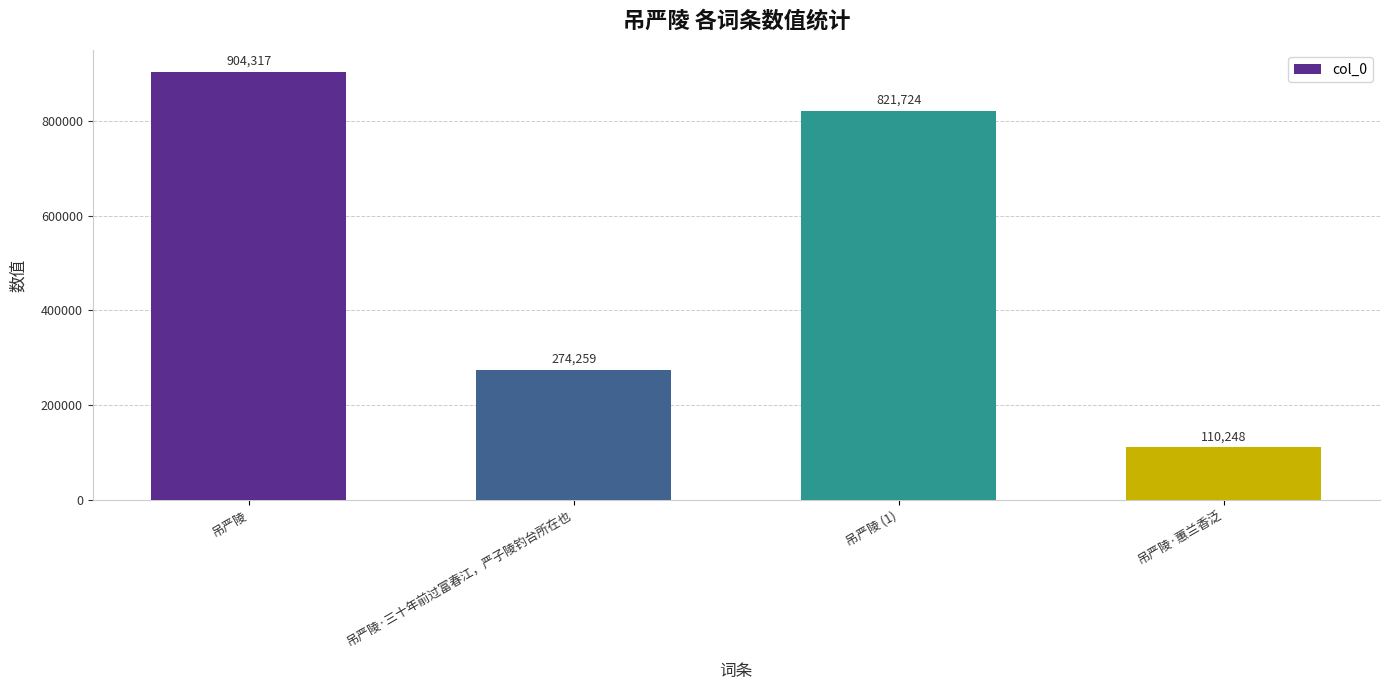

What is the maximum value shown in the chart?

904317